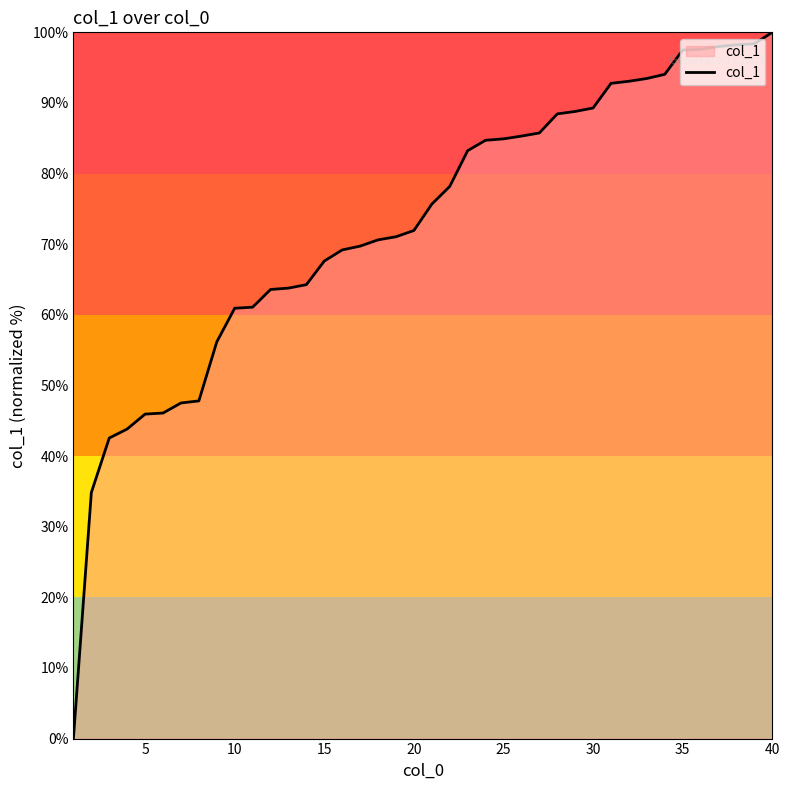

What is the maximum value shown in the chart?

100.0